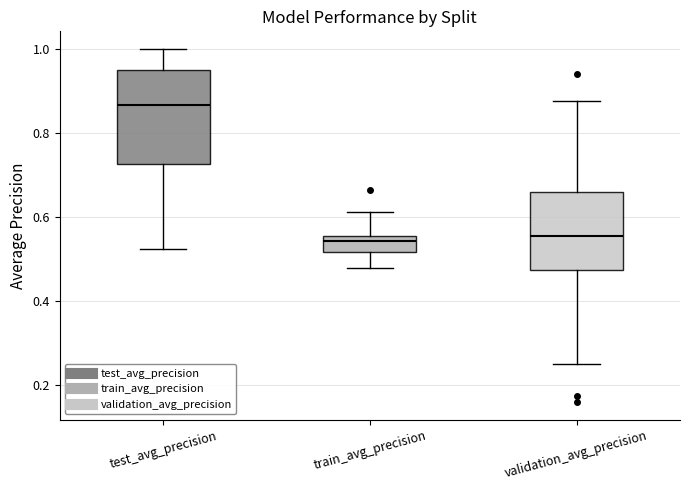

Where is the upper edge of the box for train_avg_precision on the y-axis? The values are not printed on the chart, so give them approximately, as read against the axis.

0.56